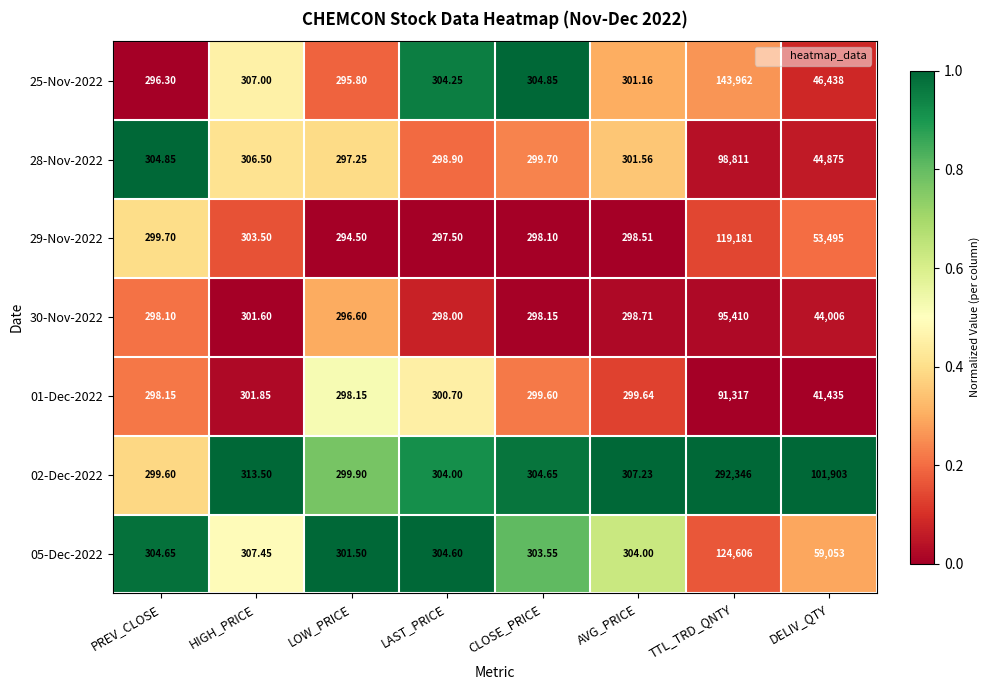

At which category is the sum across all series the highest?

TTL_TRD_QNTY